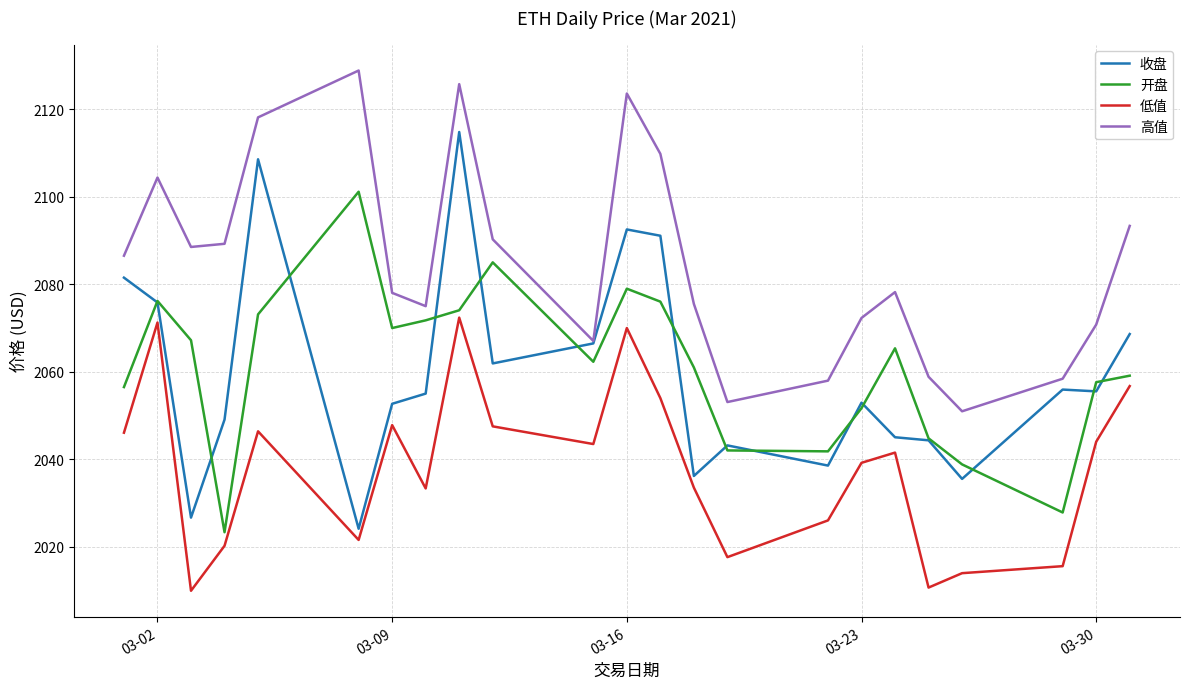

In 收盘, how many points are lower than both neighbors (excluding endpoints)?

7